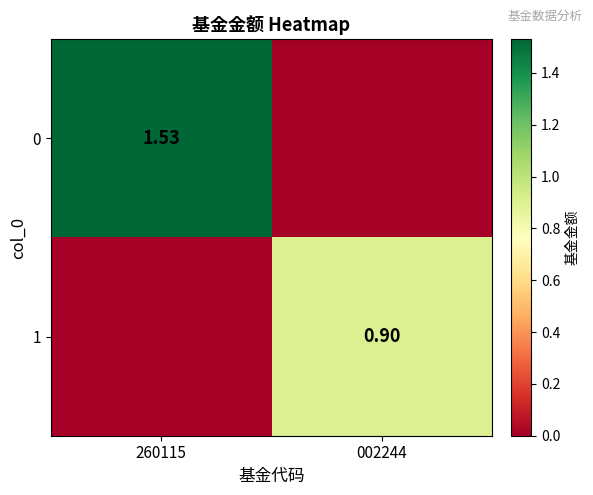

Rank the series by their average value, from highest to lowest.

0, 1